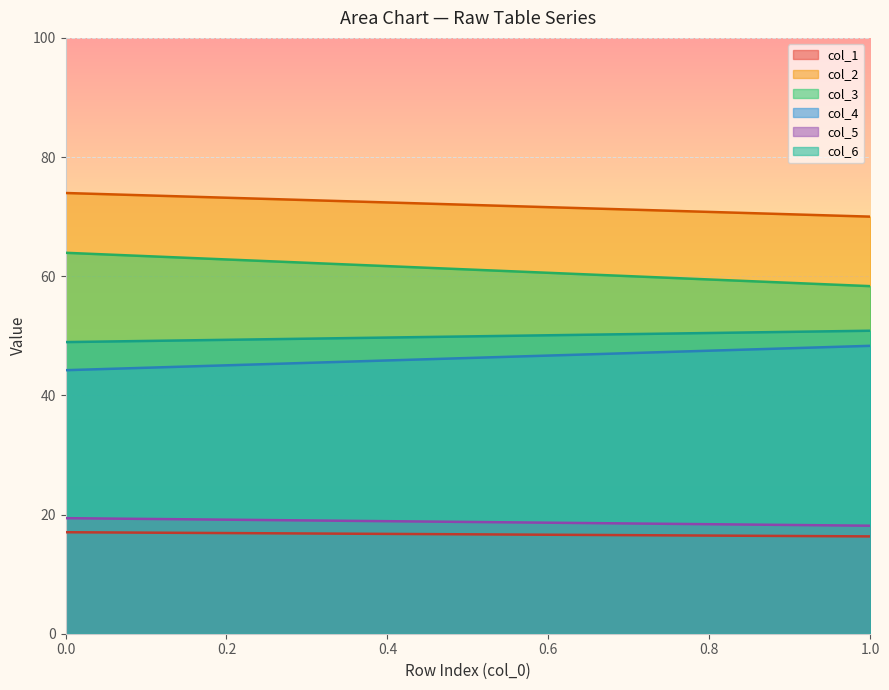

What is the value of the col_3 point at the 2nd from the left?

58.3